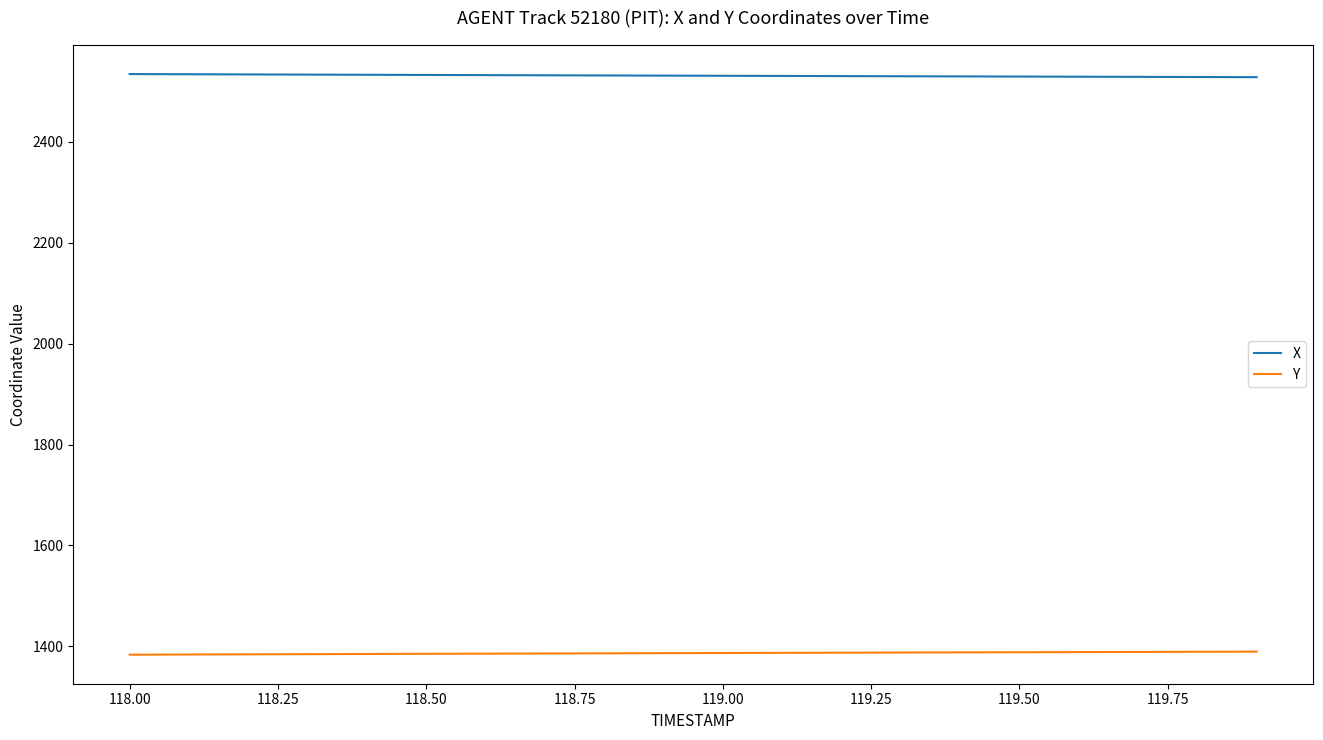

Rank the series by their average value, from lowest to highest.

Y, X